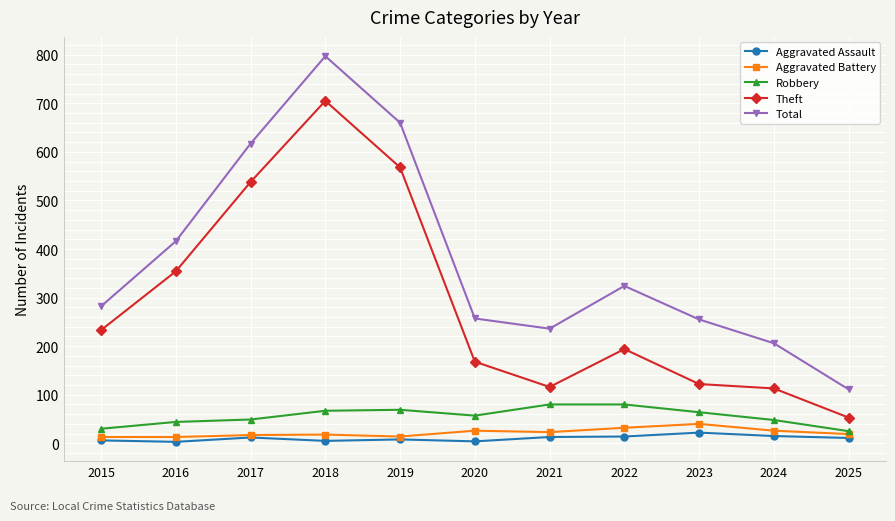

True or false: Theft and Robbery intersect in this chart.

False